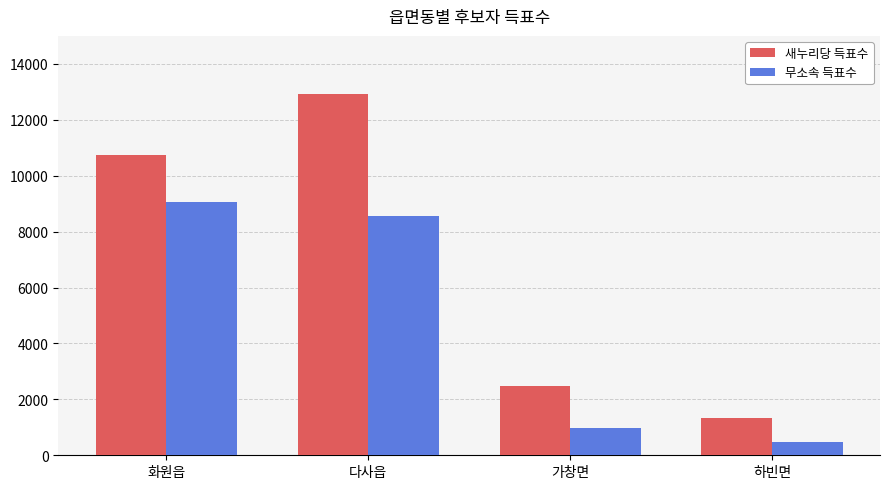

Which series has the widest spread of values?

새누리당 득표수